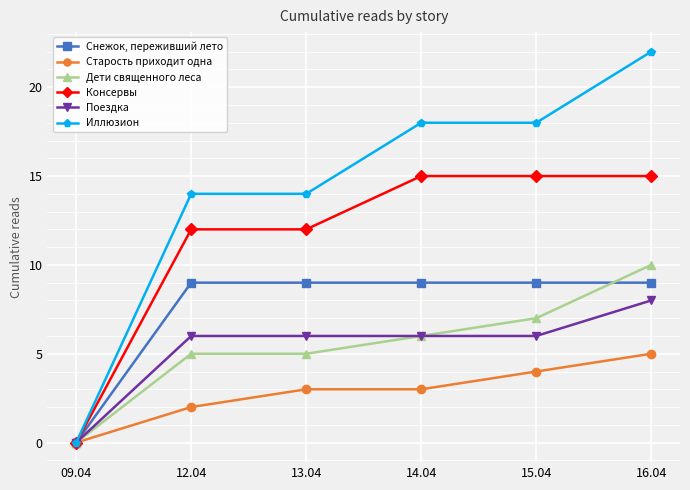

What is the label of the 5th point from the right?

12.04